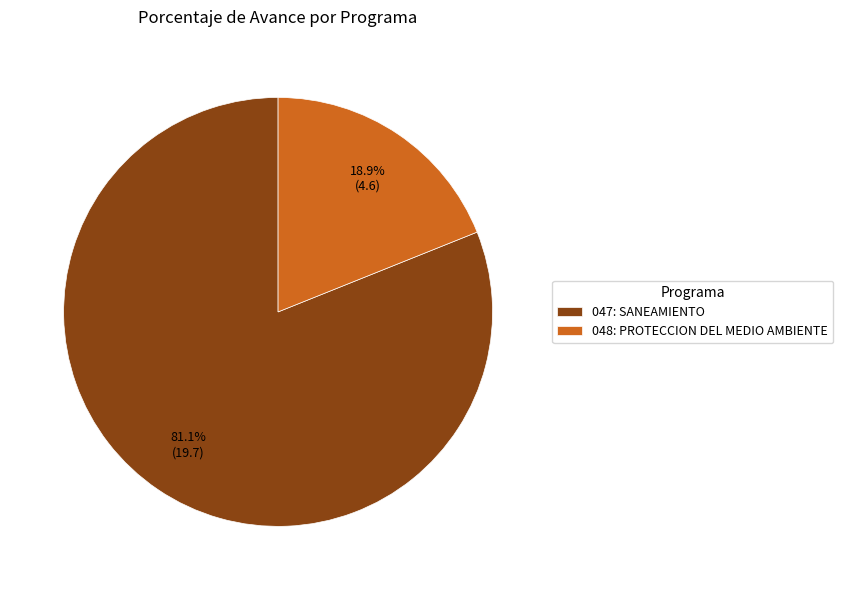

Which category accounts for the majority?

047: SANEAMIENTO